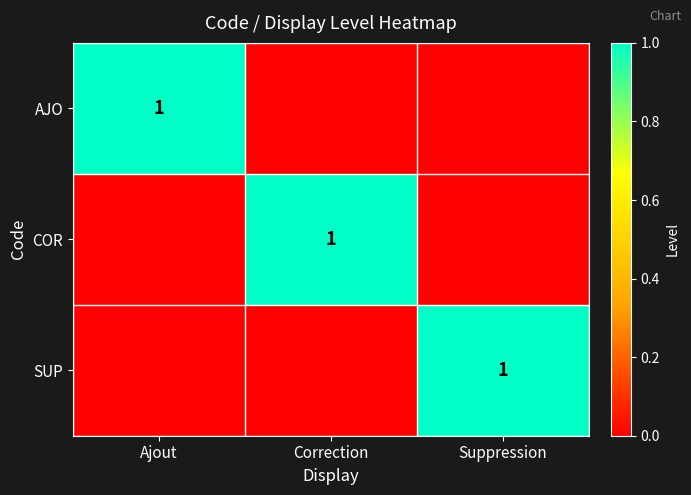

The AJO series shows 0 at Ajout. True or false?

False